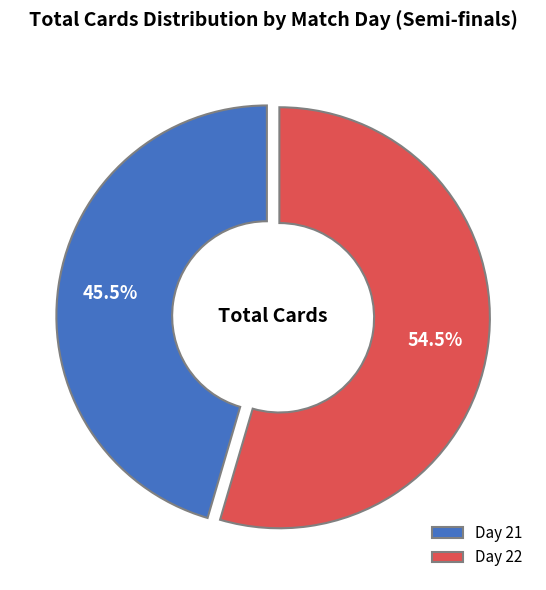

What percentage is NOT represented by Day 21?

54.5%